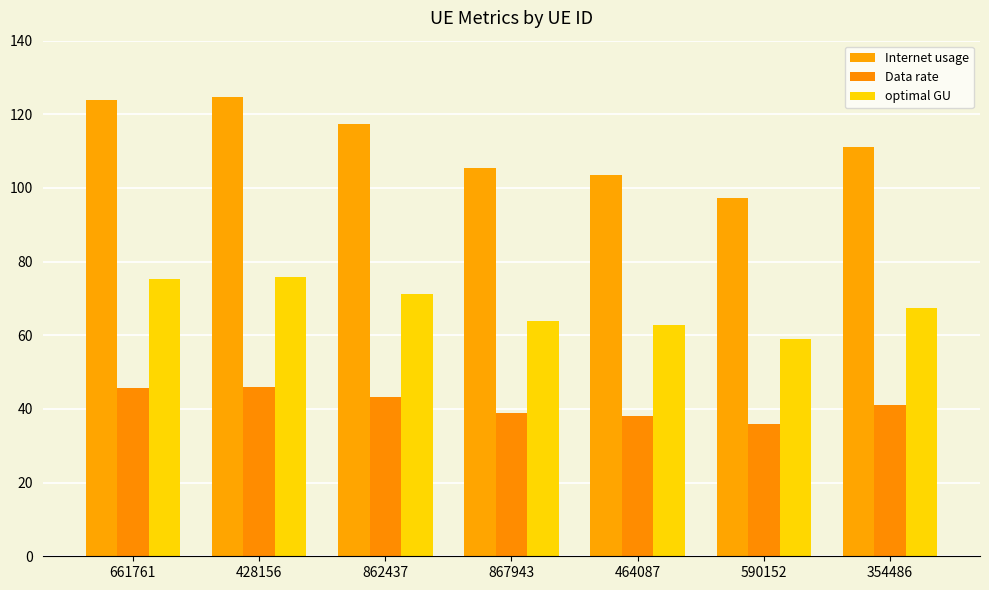

What is the label of the 4th bar from the left?

867943